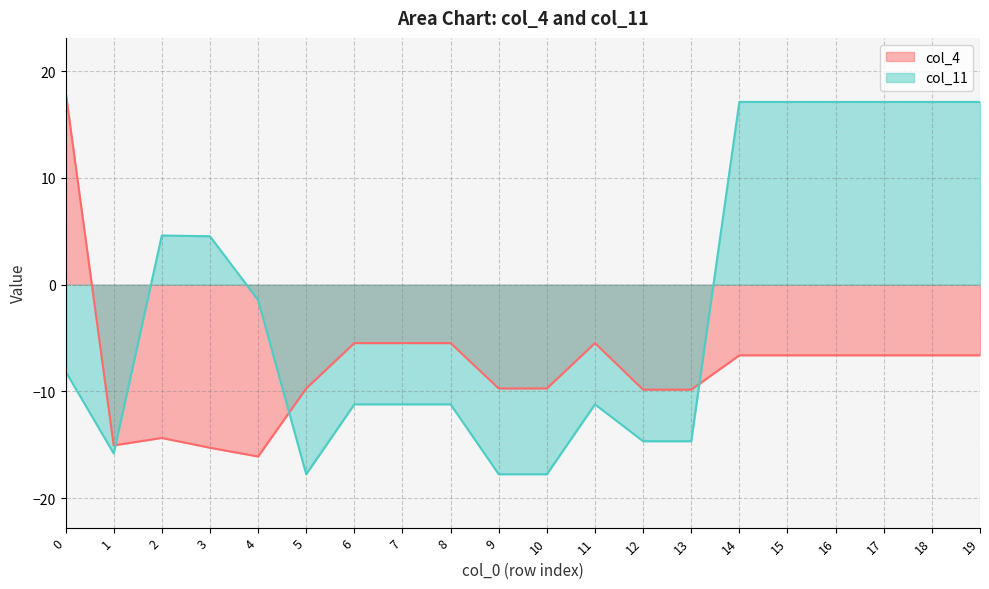

What is the total value across all series at 6?

-16.7